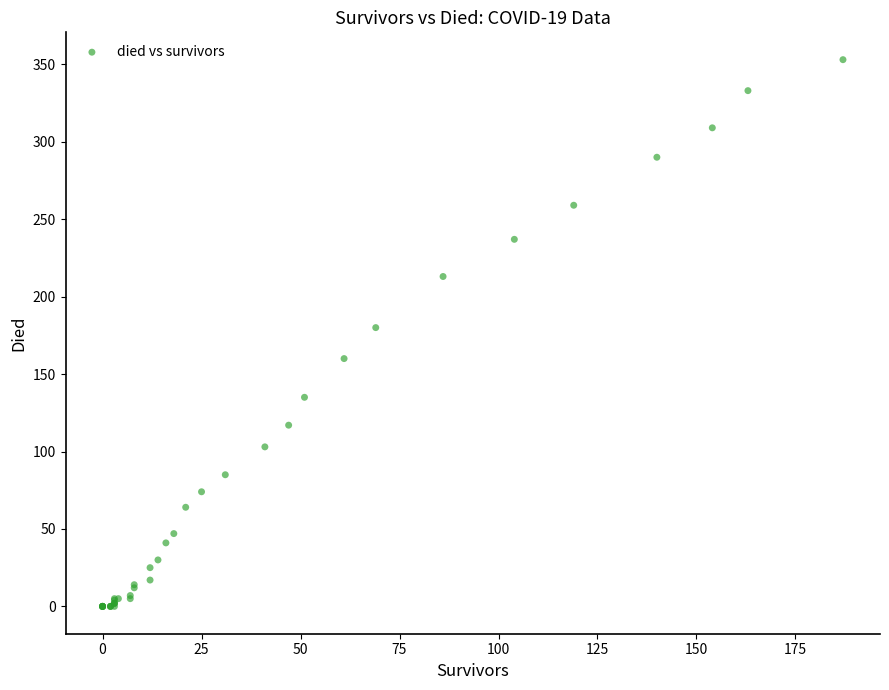

What Y value in the scatter plot is closest to 176?

180